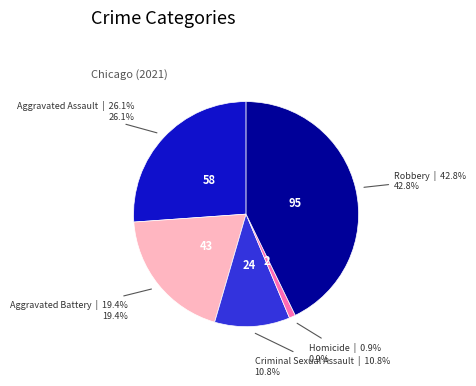

The Aggravated Battery slice represents 34% of the pie. True or false?

False